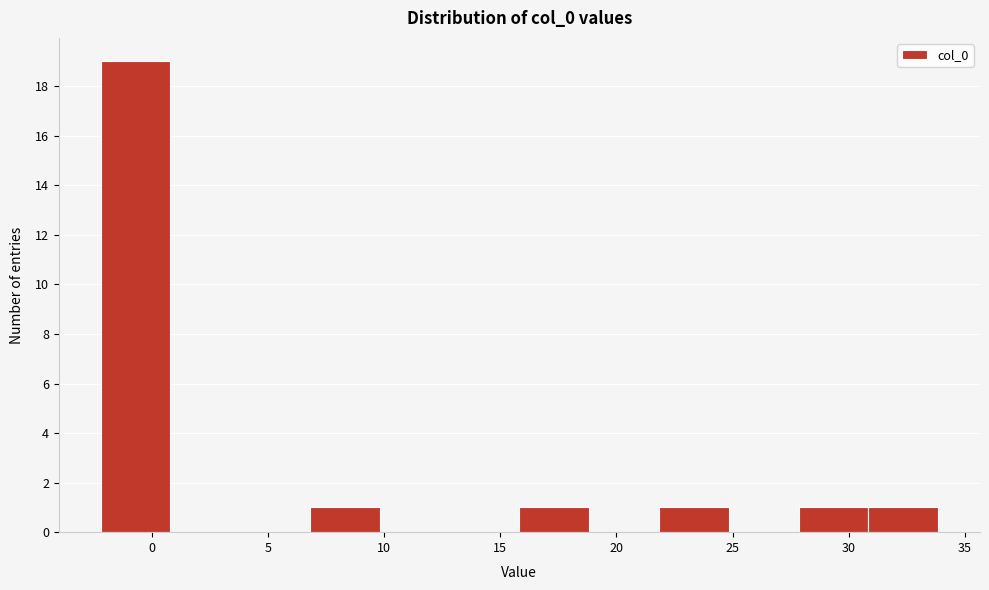

Reading left to right, list every bar in this chart as the range it spans on the x-axis followed by its height. Neither the bar edges nor the heights are printed on the chart, so give them approximately, as read against the axes.

-2 to 1: 19
1 to 4: 0
4 to 7: 0
7 to 10: 1
10 to 13: 0
13 to 16: 0
16 to 19: 1
19 to 22: 0
22 to 25: 1
25 to 28: 0
28 to 31: 1
31 to 34: 1